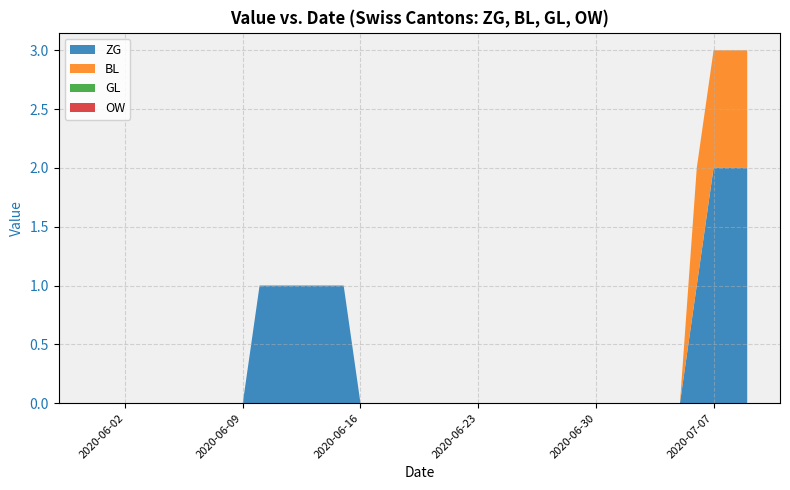

Reading left to right, transcribe all the data shown in this chart.

ZG: 2020-05-31=0	2020-06-01=0	2020-06-02=0	2020-06-03=0	2020-06-04=0	2020-06-05=0	2020-06-06=0	2020-06-07=0	2020-06-08=0	2020-06-09=0	2020-06-10=1	2020-06-11=1	2020-06-12=1	2020-06-13=1	2020-06-14=1	2020-06-15=1	2020-06-16=0	2020-06-17=0	2020-06-18=0	2020-06-19=0	2020-06-20=0	2020-06-21=0	2020-06-22=0	2020-06-23=0	2020-06-24=0	2020-06-25=0	2020-06-26=0	2020-06-27=0	2020-06-28=0	2020-06-29=0	2020-06-30=0	2020-07-01=0	2020-07-02=0	2020-07-03=0	2020-07-04=0	2020-07-05=0	2020-07-06=1	2020-07-07=2	2020-07-08=2	2020-07-09=2
BL: 2020-05-31=0	2020-06-01=0	2020-06-02=0	2020-06-03=0	2020-06-04=0	2020-06-05=0	2020-06-06=0	2020-06-07=0	2020-06-08=0	2020-06-09=0	2020-06-10=0	2020-06-11=0	2020-06-12=0	2020-06-13=0	2020-06-14=0	2020-06-15=0	2020-06-16=0	2020-06-17=0	2020-06-18=0	2020-06-19=0	2020-06-20=0	2020-06-21=0	2020-06-22=0	2020-06-23=0	2020-06-24=0	2020-06-25=0	2020-06-26=0	2020-06-27=0	2020-06-28=0	2020-06-29=0	2020-06-30=0	2020-07-01=0	2020-07-02=0	2020-07-03=0	2020-07-04=0	2020-07-05=0	2020-07-06=1	2020-07-07=1	2020-07-08=1	2020-07-09=1
GL: 2020-05-31=0	2020-06-01=0	2020-06-02=0	2020-06-03=0	2020-06-04=0	2020-06-05=0	2020-06-06=0	2020-06-07=0	2020-06-08=0	2020-06-09=0	2020-06-10=0	2020-06-11=0	2020-06-12=0	2020-06-13=0	2020-06-14=0	2020-06-15=0	2020-06-16=0	2020-06-17=0	2020-06-18=0	2020-06-19=0	2020-06-20=0	2020-06-21=0	2020-06-22=0	2020-06-23=0	2020-06-24=0	2020-06-25=0	2020-06-26=0	2020-06-27=0	2020-06-28=0	2020-06-29=0	2020-06-30=0	2020-07-01=0	2020-07-02=0	2020-07-03=0	2020-07-04=0	2020-07-05=0	2020-07-06=0	2020-07-07=0	2020-07-08=0	2020-07-09=0
OW: 2020-05-31=0	2020-06-01=0	2020-06-02=0	2020-06-03=0	2020-06-04=0	2020-06-05=0	2020-06-06=0	2020-06-07=0	2020-06-08=0	2020-06-09=0	2020-06-10=0	2020-06-11=0	2020-06-12=0	2020-06-13=0	2020-06-14=0	2020-06-15=0	2020-06-16=0	2020-06-17=0	2020-06-18=0	2020-06-19=0	2020-06-20=0	2020-06-21=0	2020-06-22=0	2020-06-23=0	2020-06-24=0	2020-06-25=0	2020-06-26=0	2020-06-27=0	2020-06-28=0	2020-06-29=0	2020-06-30=0	2020-07-01=0	2020-07-02=0	2020-07-03=0	2020-07-04=0	2020-07-05=0	2020-07-06=0	2020-07-07=0	2020-07-08=0	2020-07-09=0